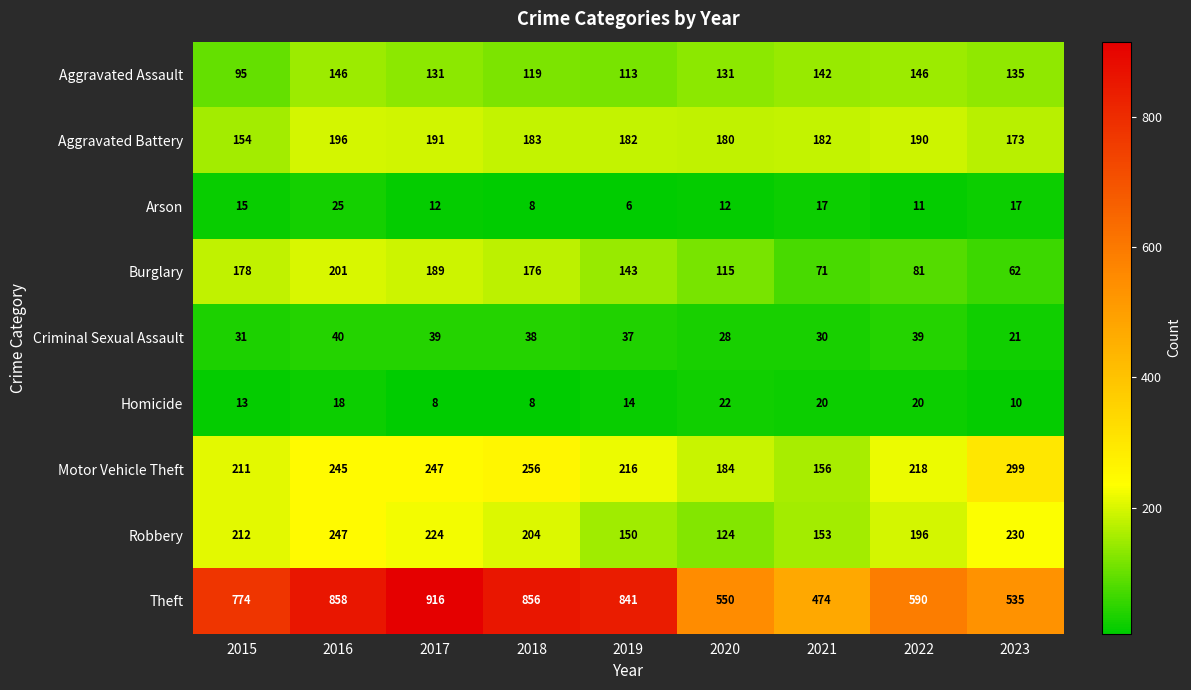

Which series has the widest spread of values?

Theft